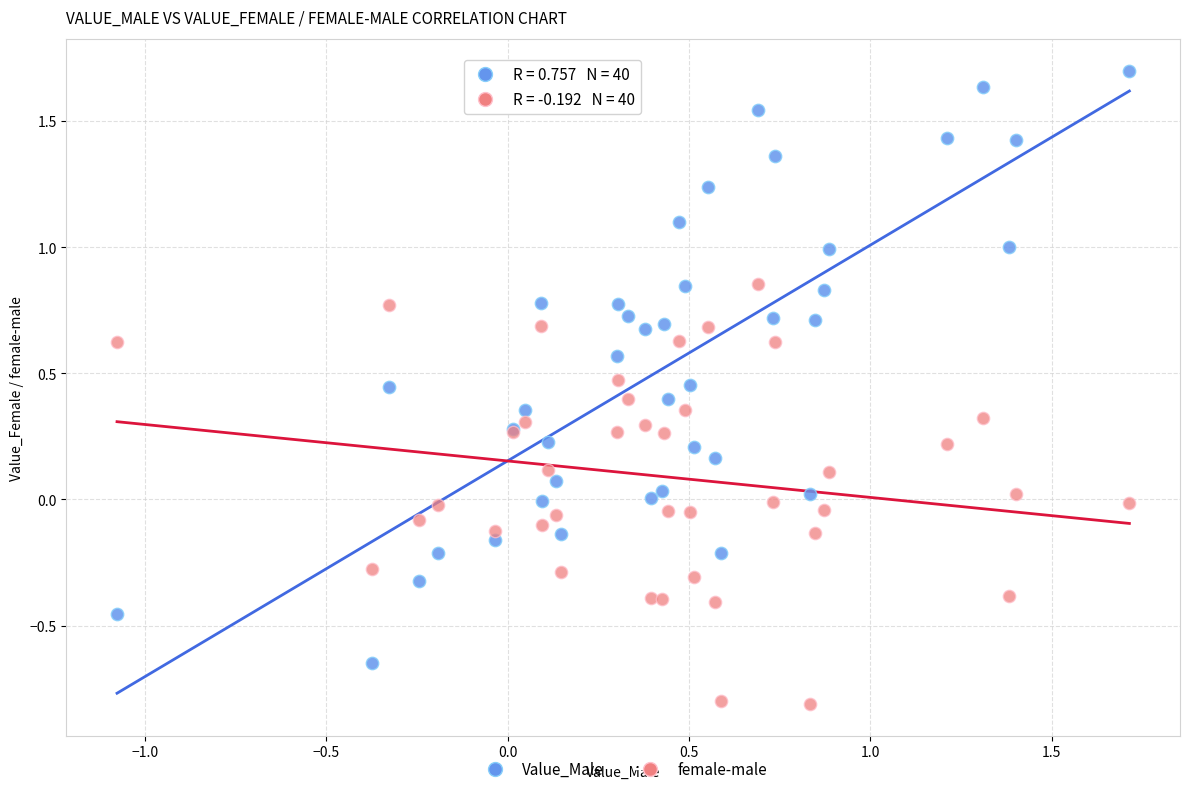

Which series reaches the minimum Y coordinate?

female-male